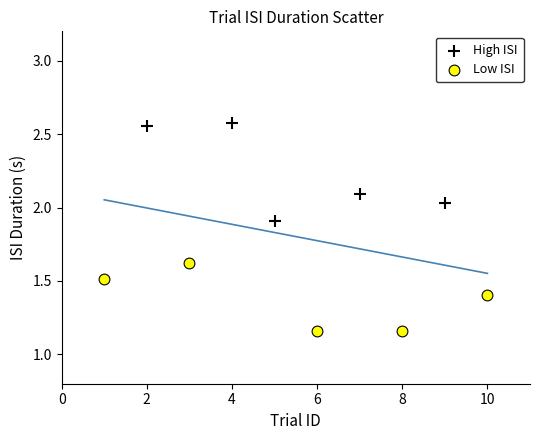

Which series has the widest spread of Y values?

High ISI